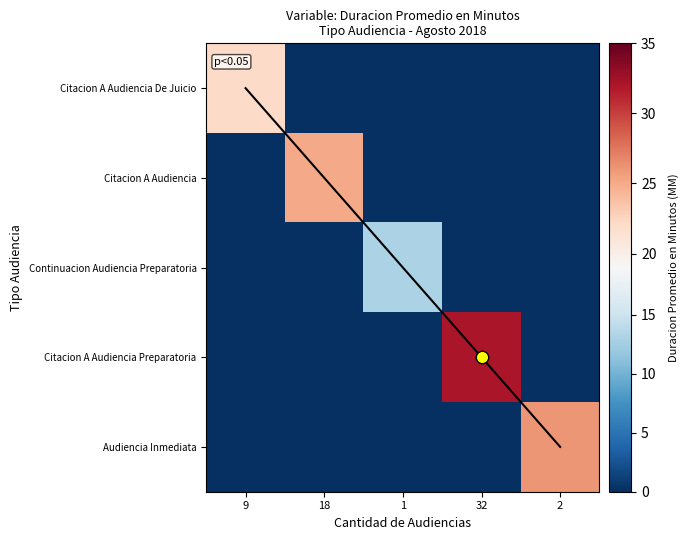

What is the average value of the Citacion A Audiencia De Juicio series?

4